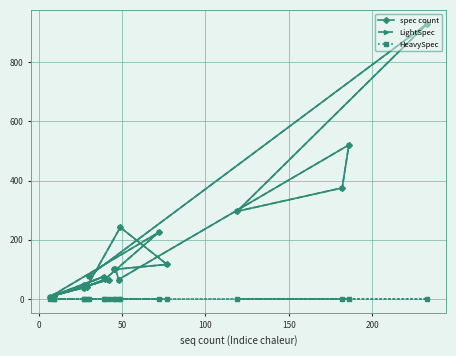

Rank the series by their maximum value, from lowest to highest.

HeavySpec, spec count, LightSpec